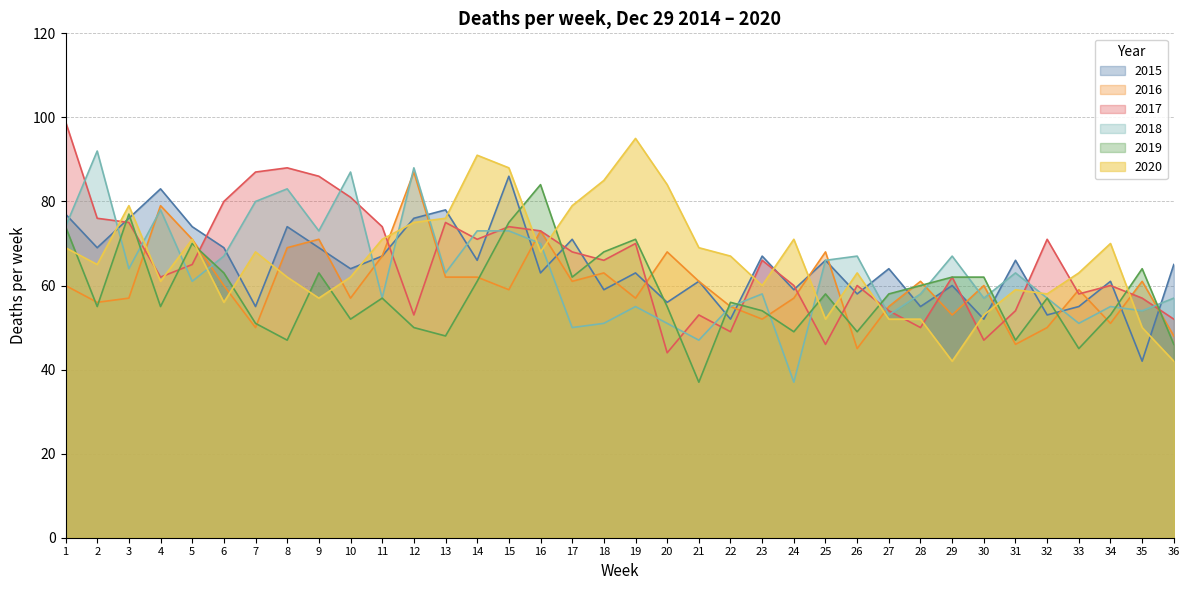

After their last crossing, which series has the higher values: 2019 or 2017?

2017